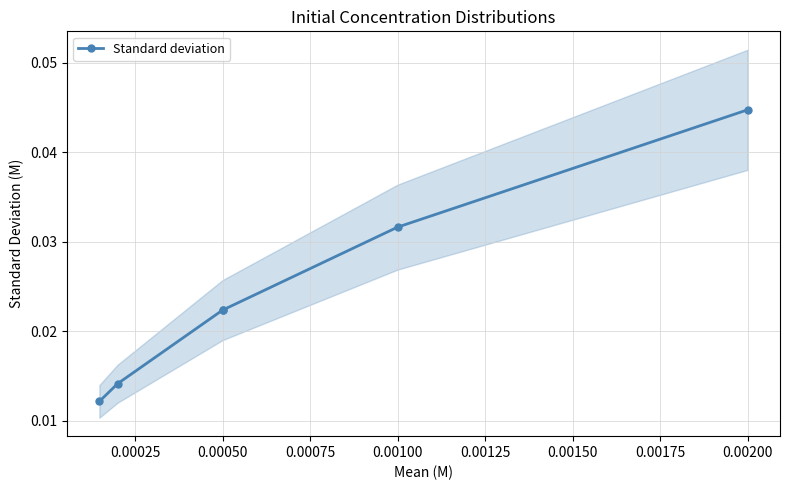

How many lines are shown in the chart?

1